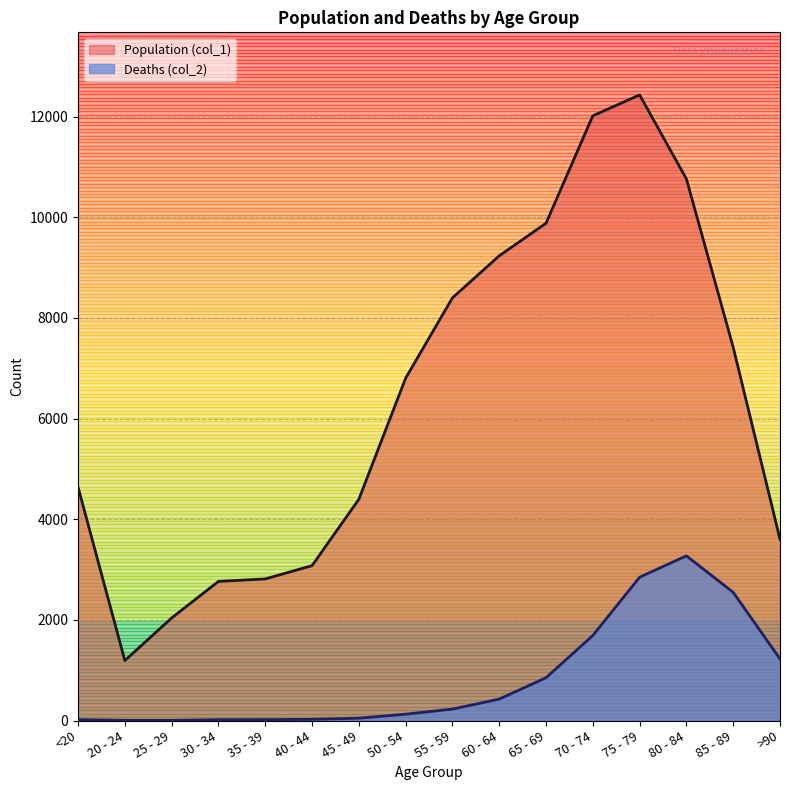

True or false: Population (col_1) and Deaths (col_2) intersect in this chart.

False